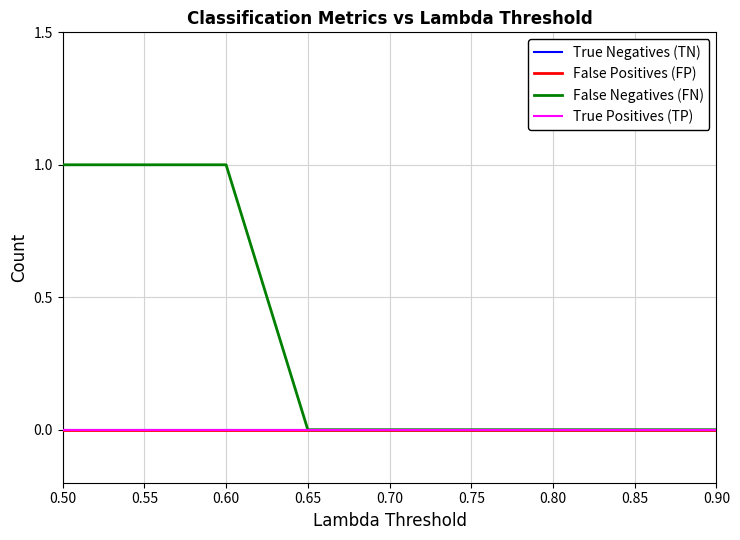

Does the chart have visible grid lines?

Yes